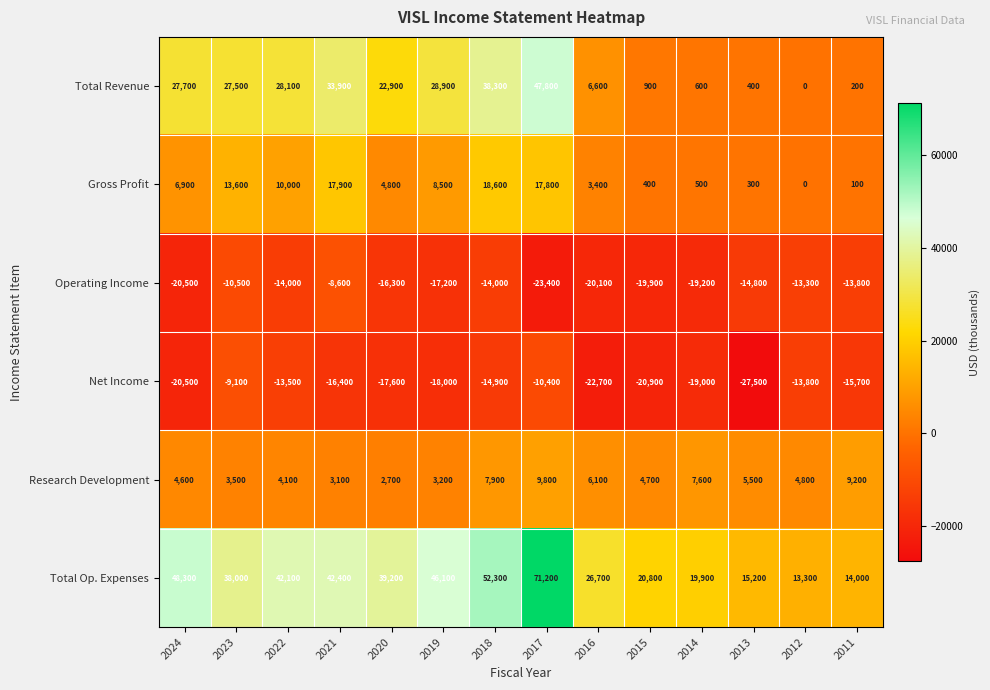

How many series are shown in this chart?

6